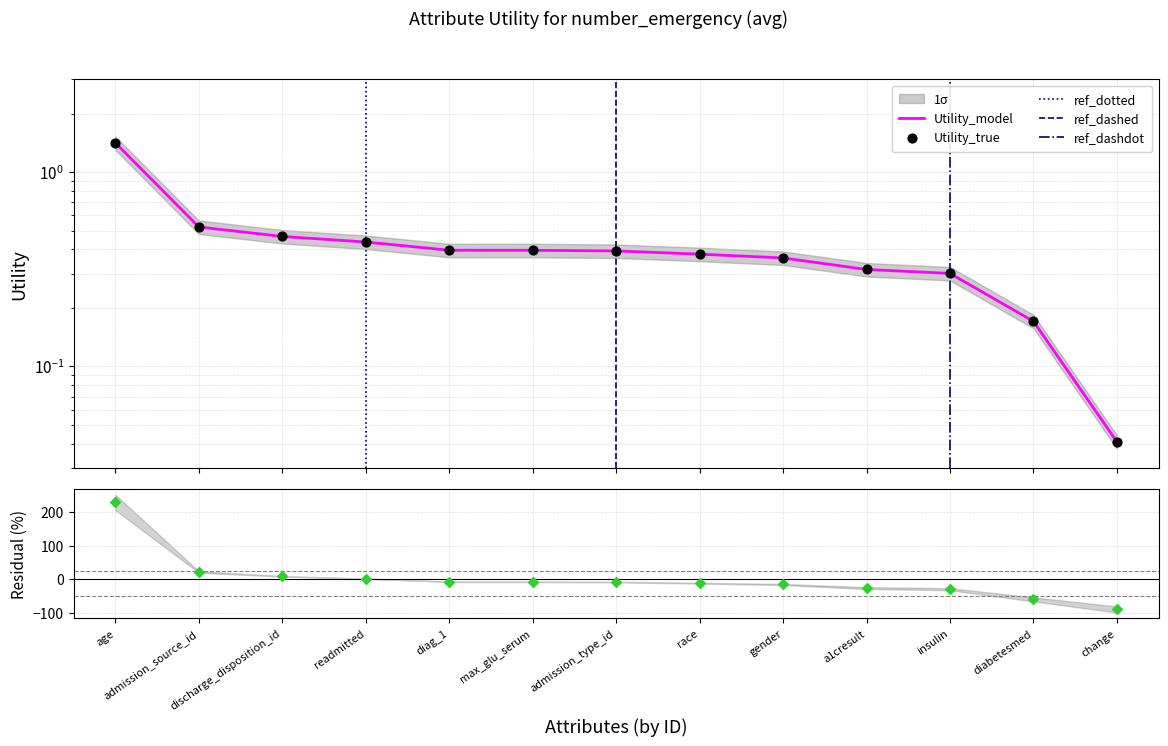

What is the change in value from discharge_disposition_id to change?

-0.4